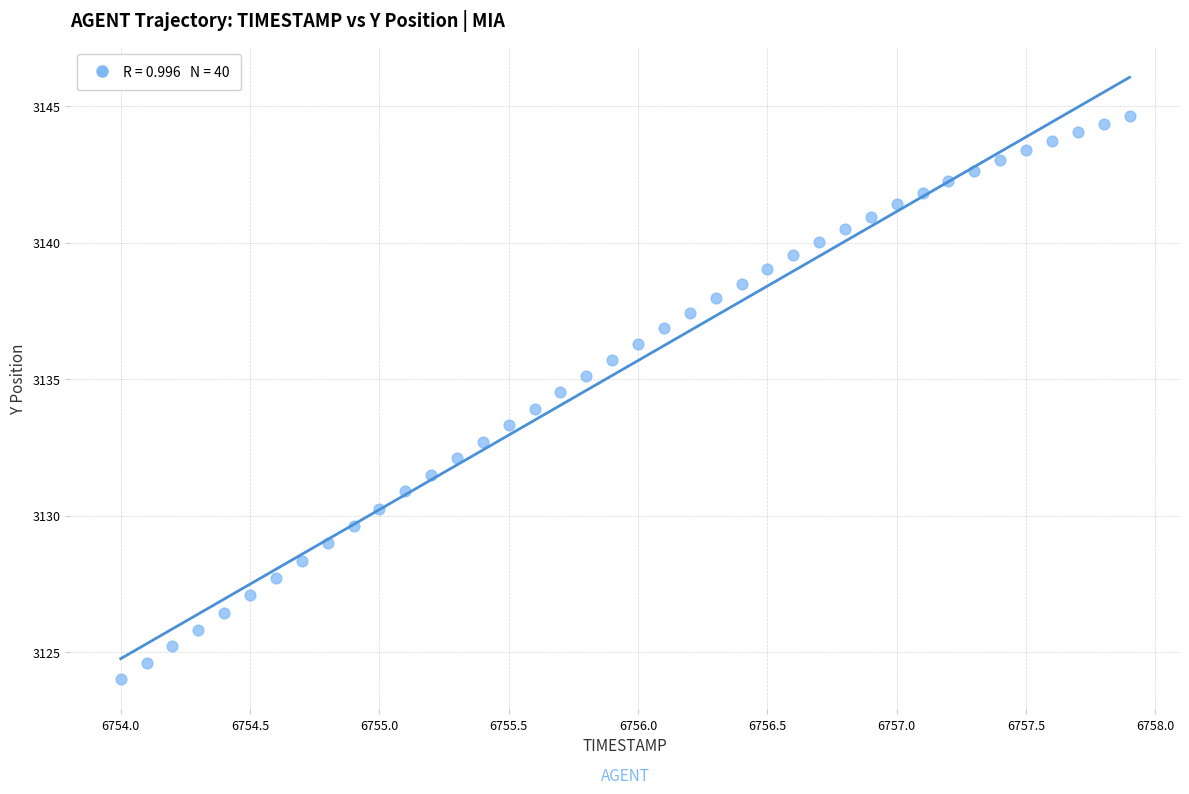

What is the range of X values (max minus min)?

3.9